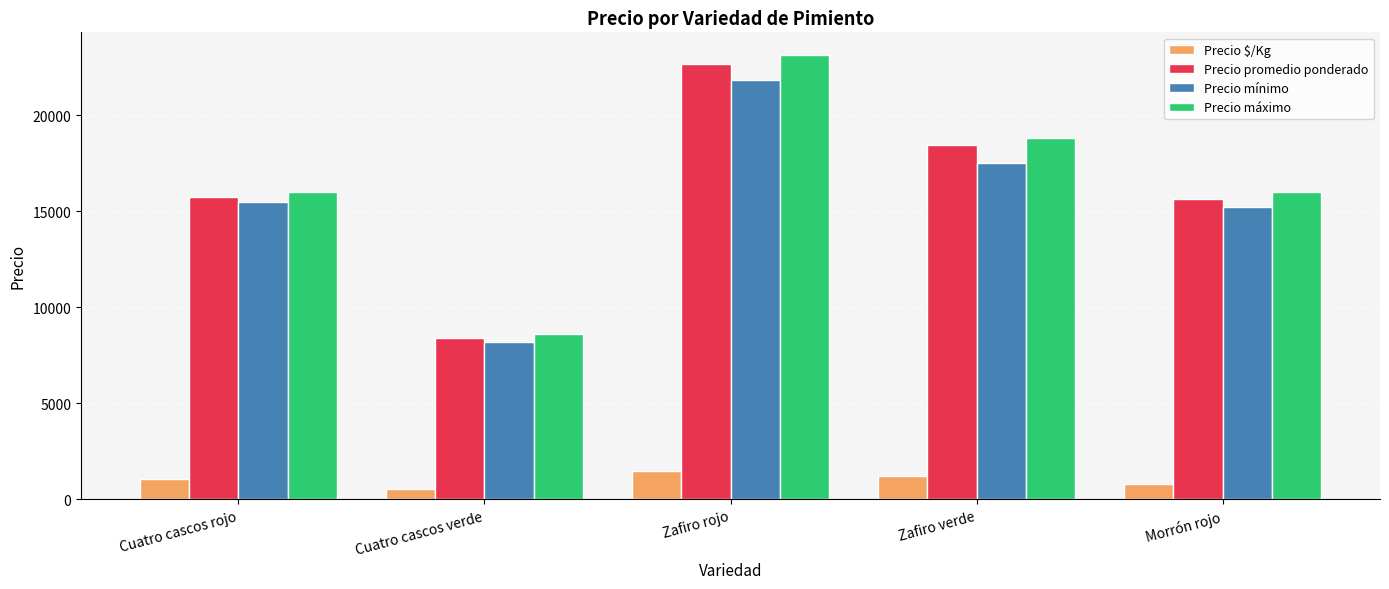

Which category has the highest value across all series?

Zafiro rojo